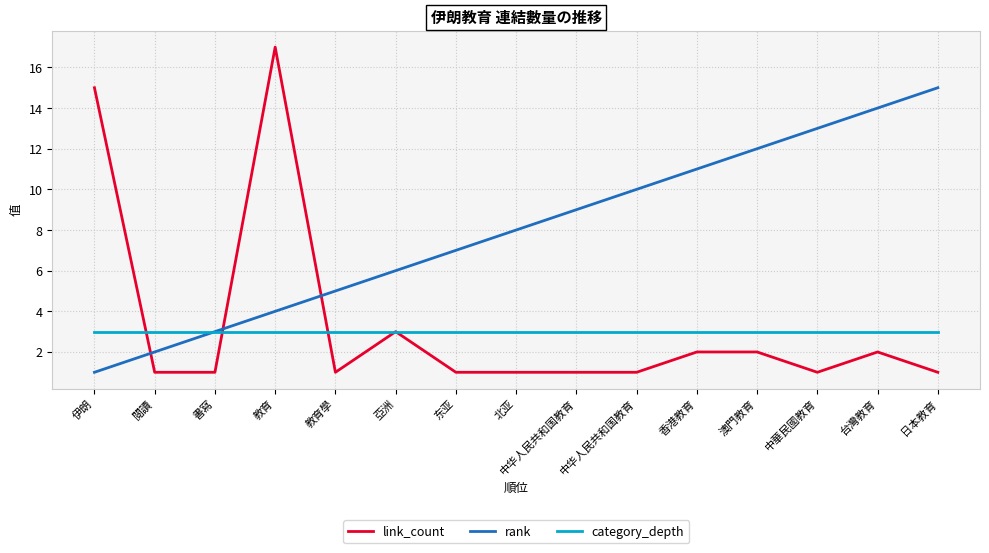

Rank the categories by category_depth value from highest to lowest.

伊朗, 閱讀, 書寫, 教育, 教育學, 亞洲, 东亚, 北亚, 中华人民共和国教育, 中华人民共和国教育, 香港教育, 澳門教育, 中華民國教育, 台灣教育, 日本教育